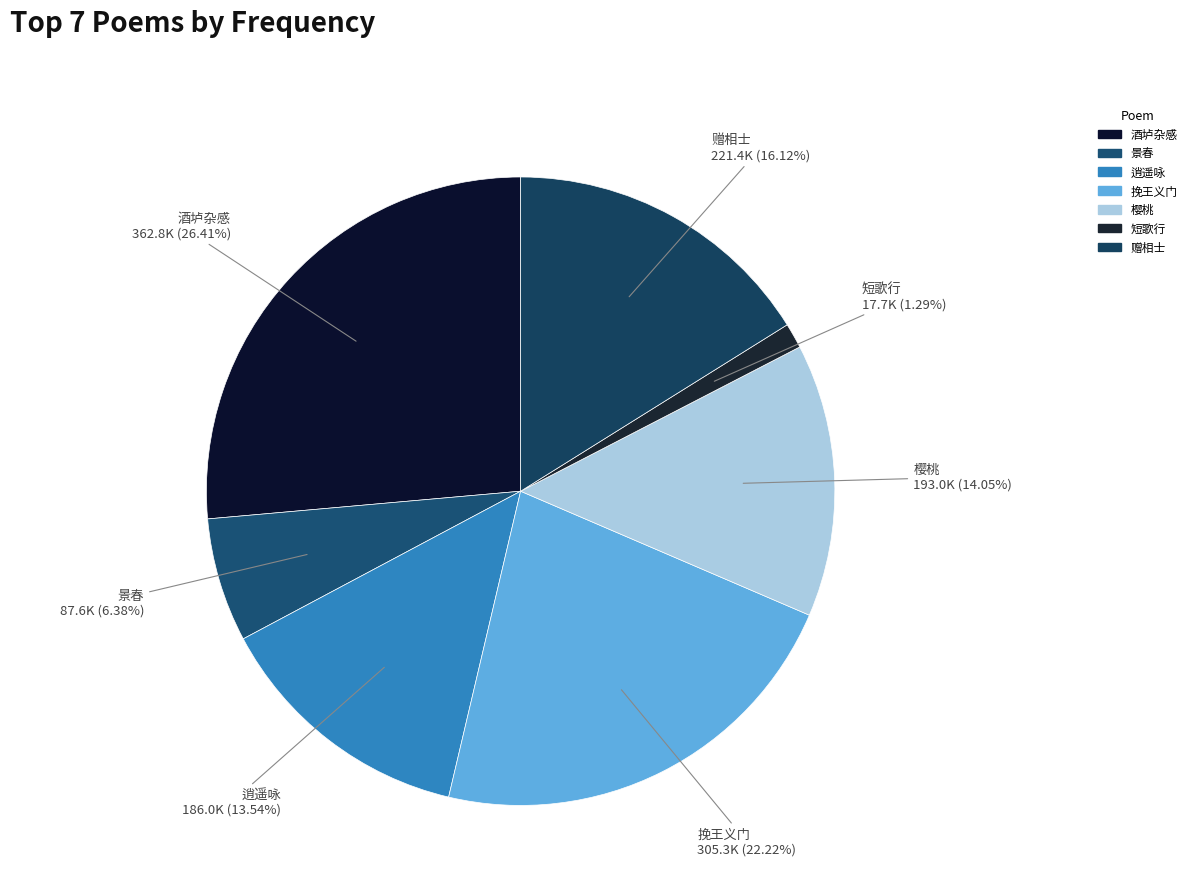

To the nearest percent, what is the difference between the largest and smallest slice percentages?

25%